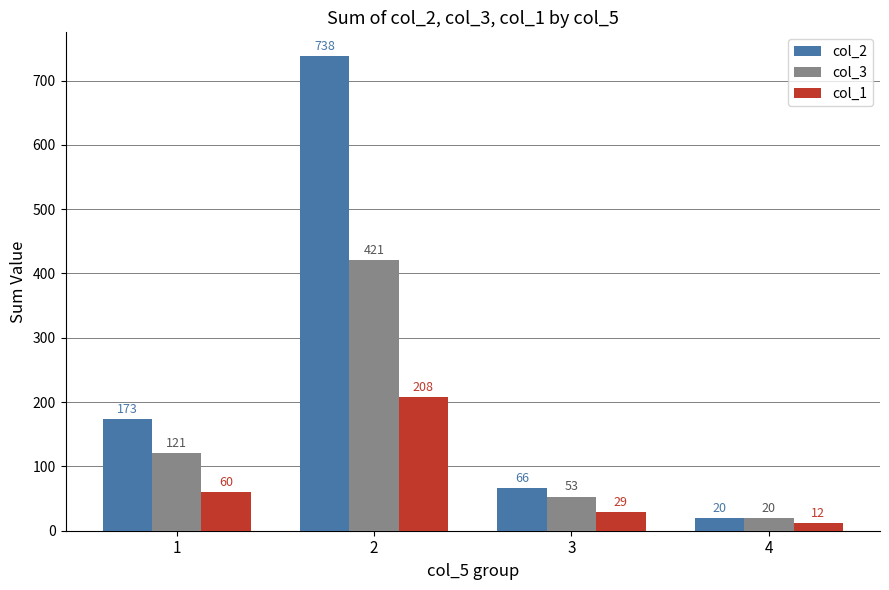

The col_1 series shows 101 at 1. True or false?

False